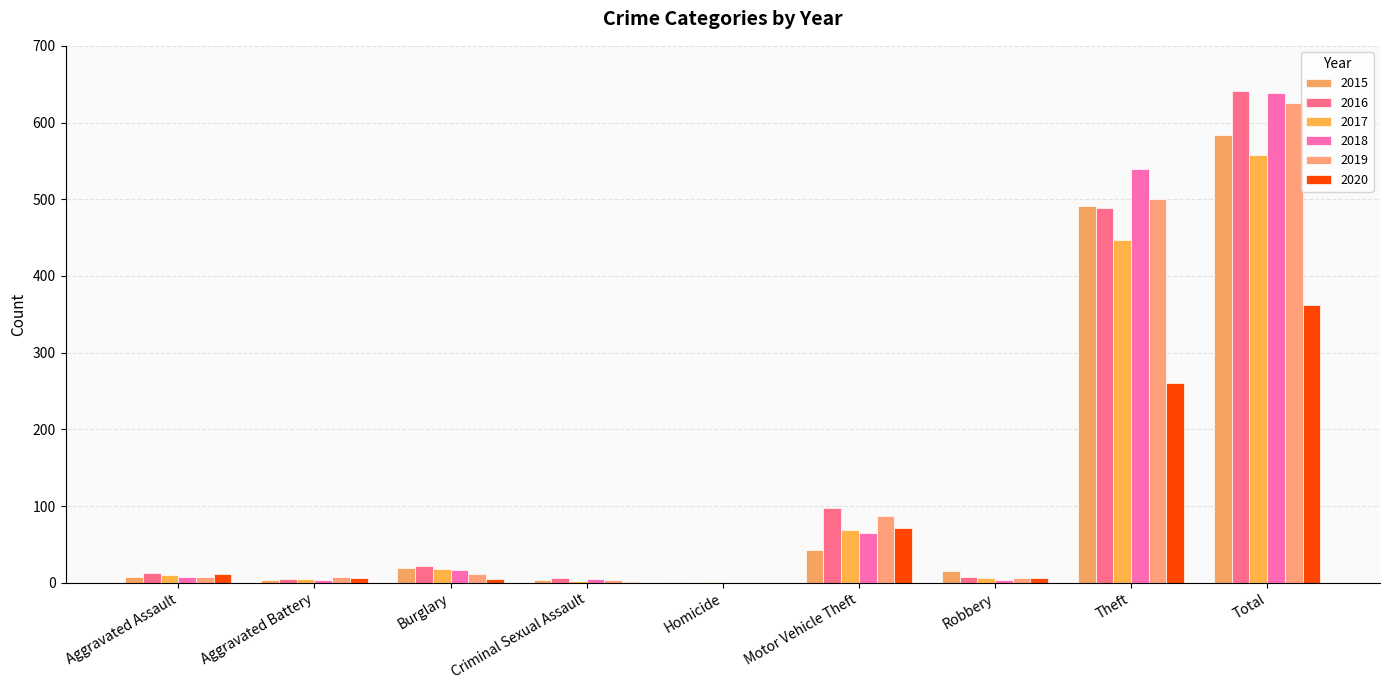

The value of 2016 at Total is 1152. True or false?

False